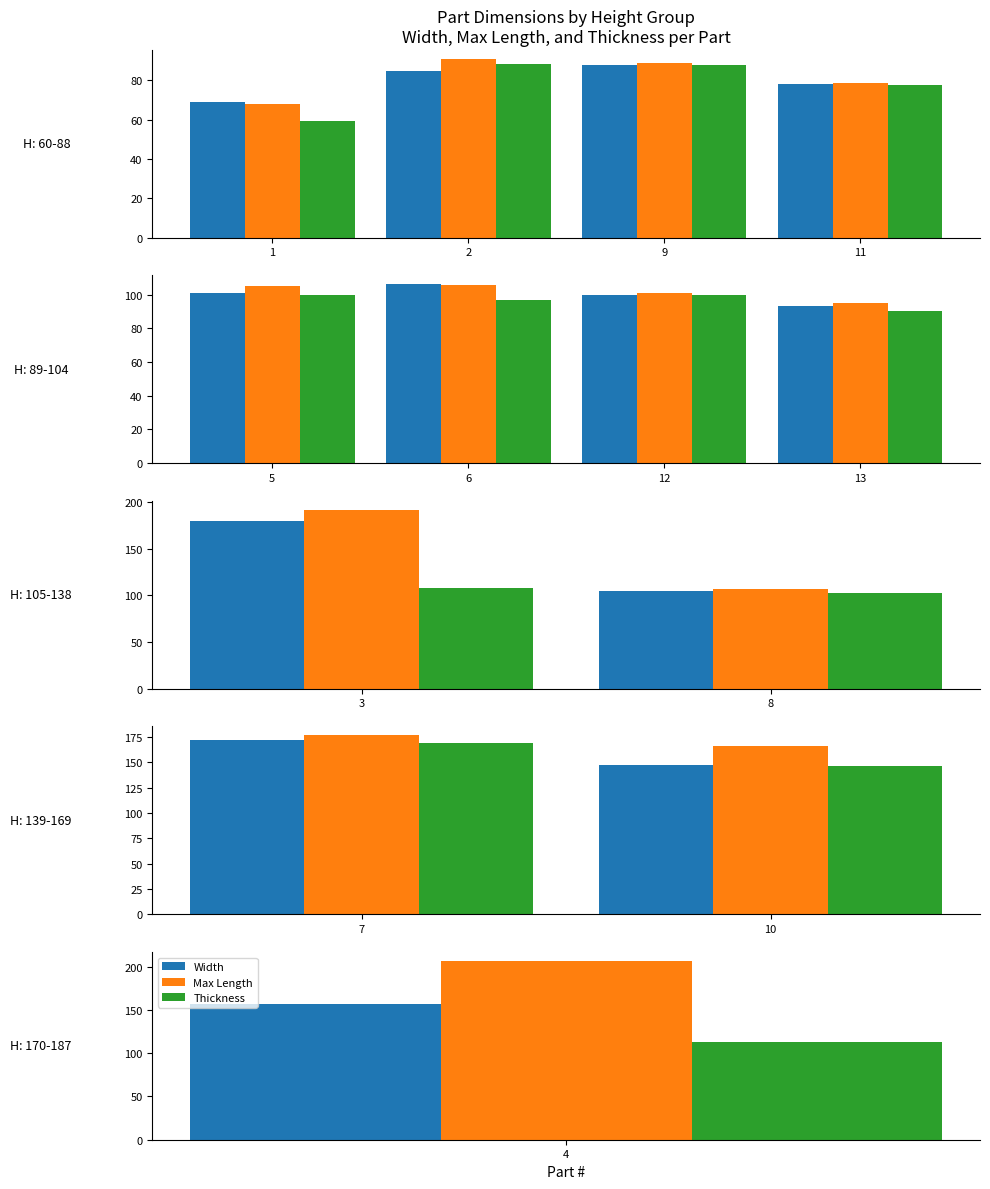

True or false: Width has a value of 231.0 at 10.

False